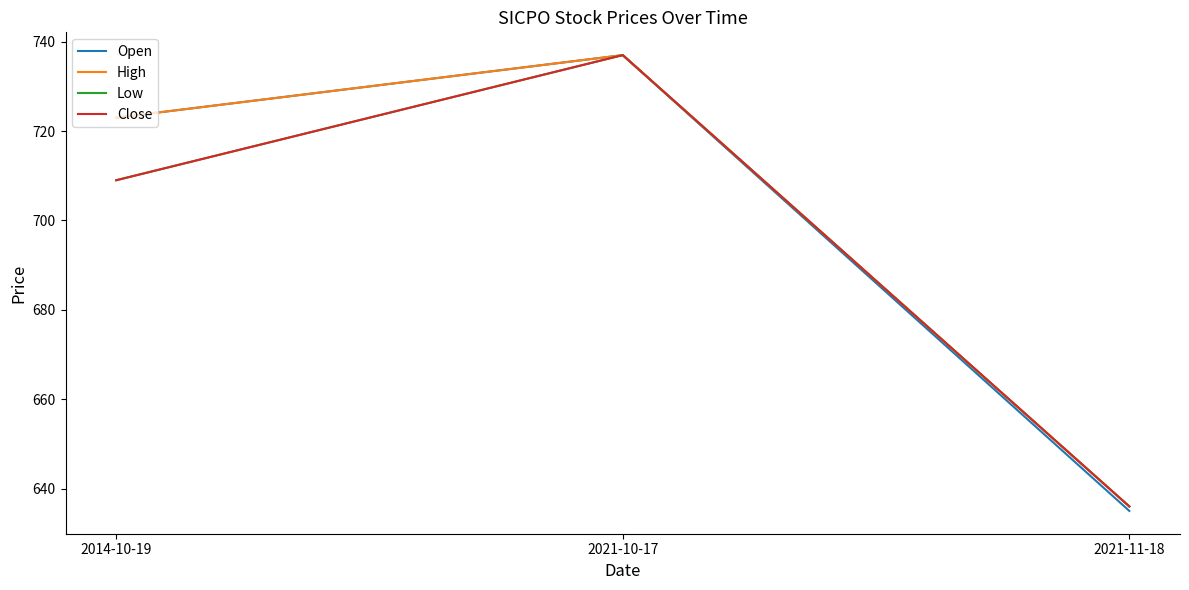

At which category is the sum across all series the highest?

2021-10-17